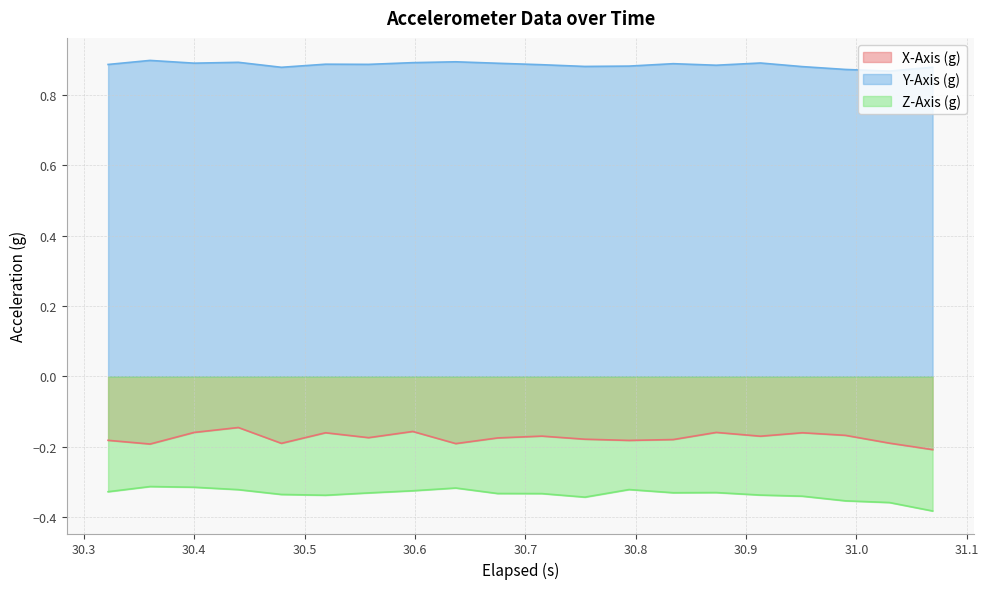

True or false: Z-Axis (g) and Y-Axis (g) intersect in this chart.

False